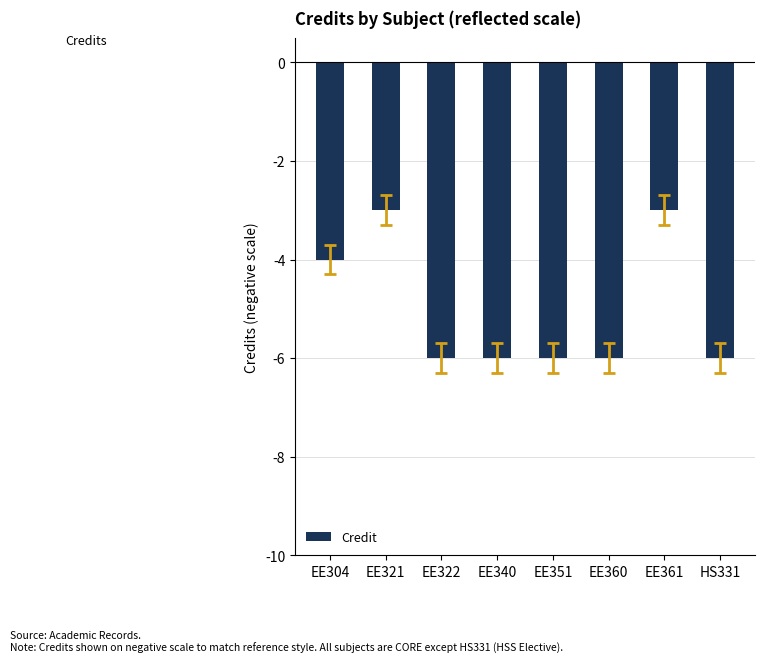

What is the value of the 8th bar from the left?

-6